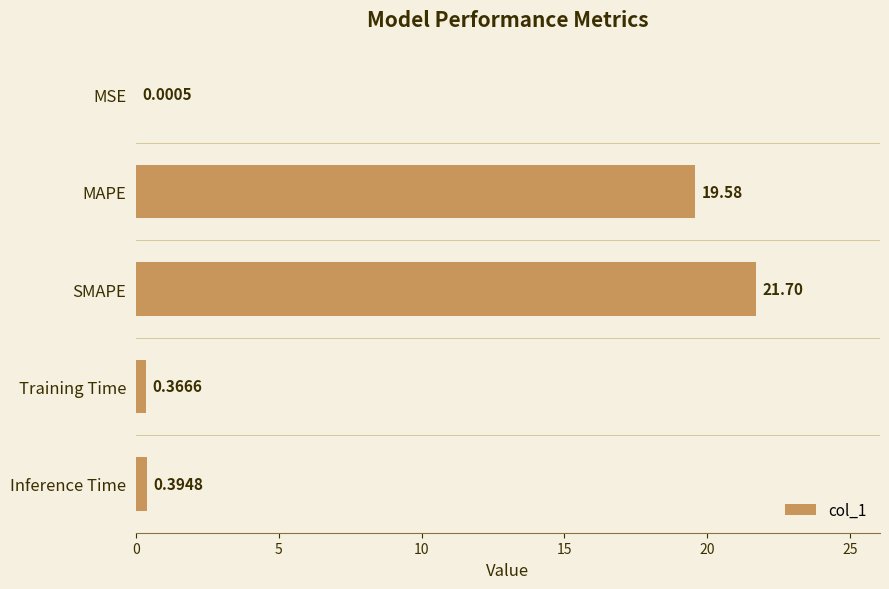

What is the maximum value shown in the chart?

21.7